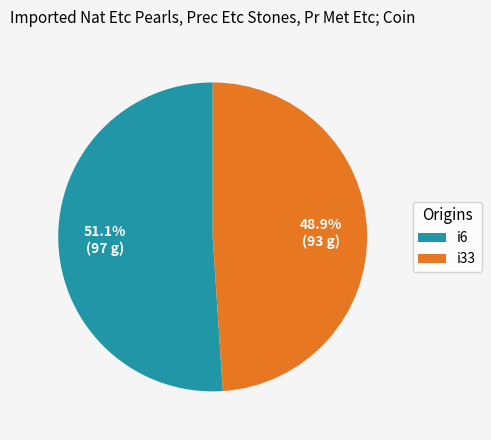

Rank the categories by value from lowest to highest.

i33, i6